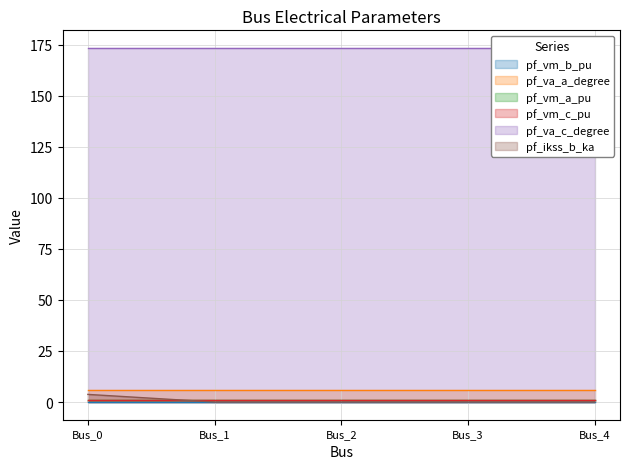

Reading left to right, extract all data points from this chart.

pf_vm_b_pu: 0.2	0.2	0.2	0.2	0.2
pf_va_a_degree: 5.8	5.8	5.8	5.8	5.8
pf_vm_a_pu: 1.0	1.0	1.0	1.0	1.0
pf_vm_c_pu: 0.9	0.9	0.9	0.9	0.9
pf_va_c_degree: 173.4	173.4	173.4	173.4	173.4
pf_ikss_b_ka: 3.7	0.0	0.0	0.0	0.0